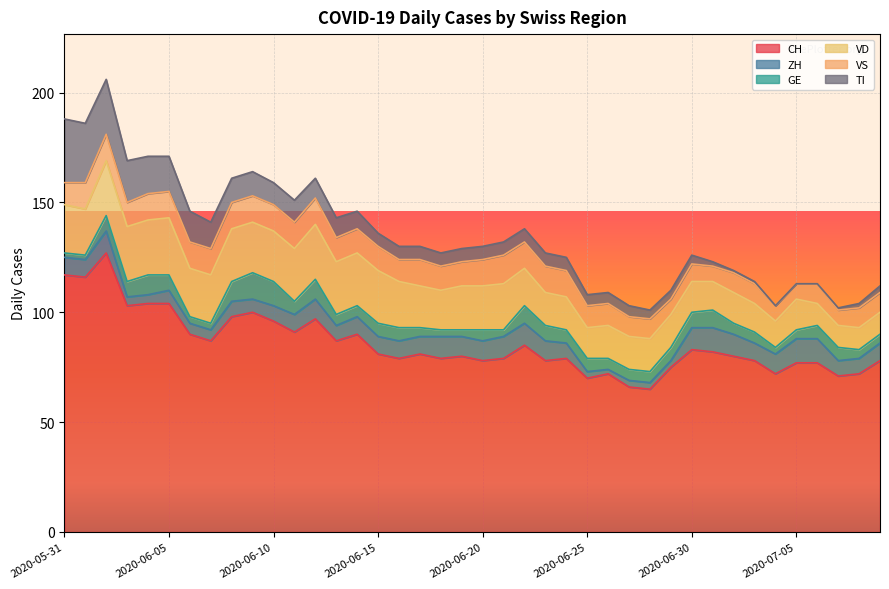

At which label does ZH reach its minimum?

2020-06-26